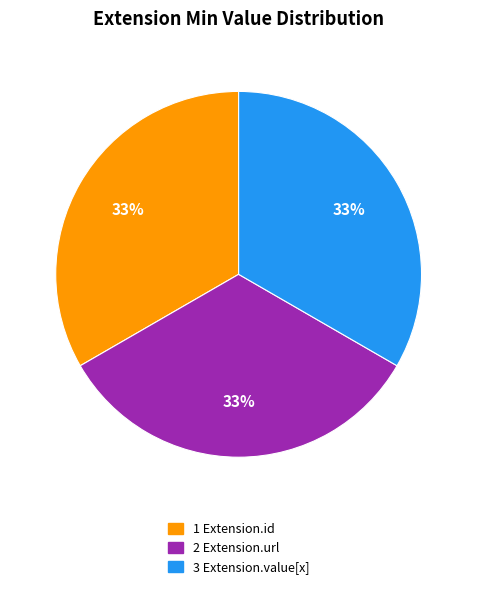

Count the number of slices in the pie.

3